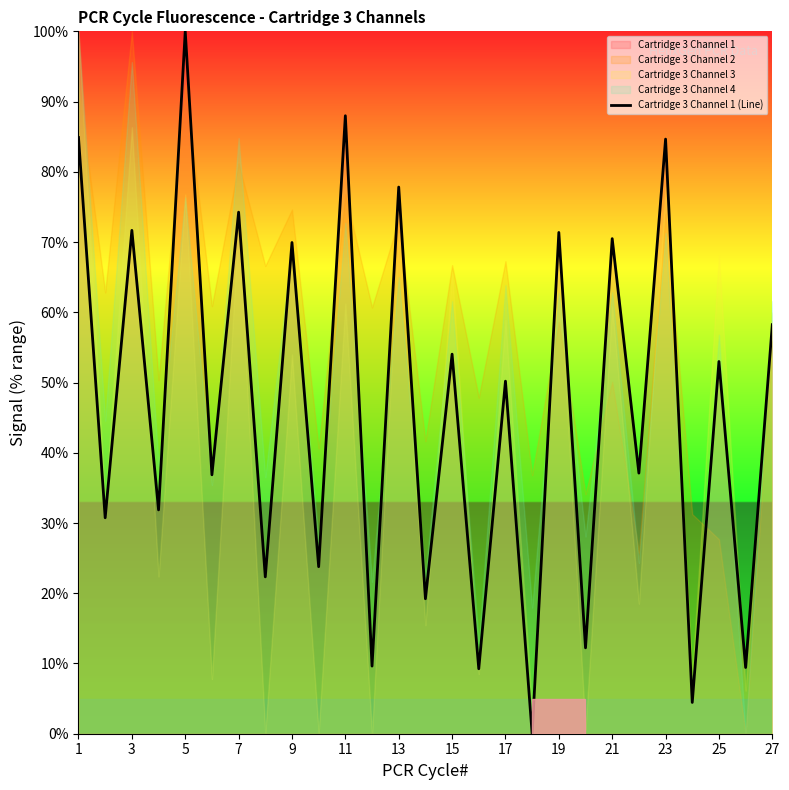

What is the ratio of the value at 27 to the value at 21?

0.8